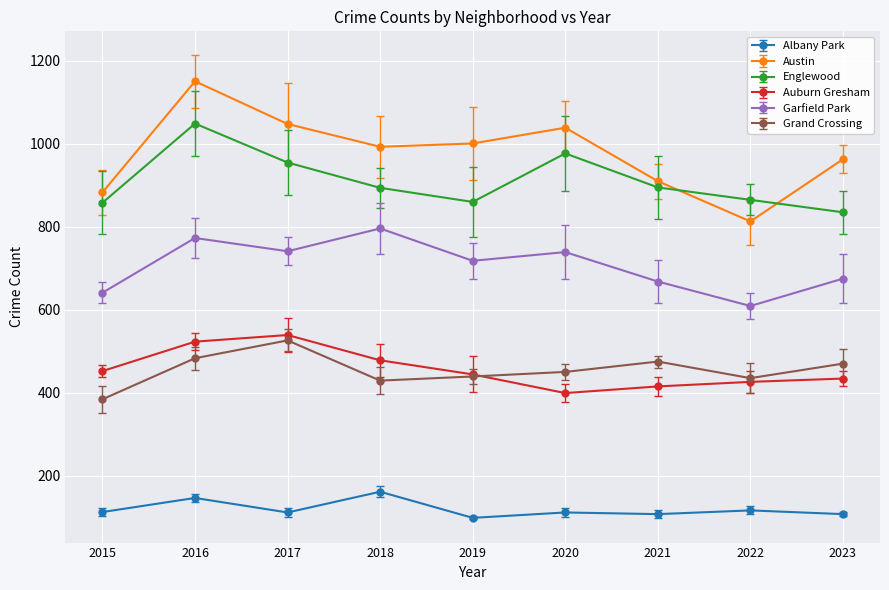

Count the number of categories in the chart.

9